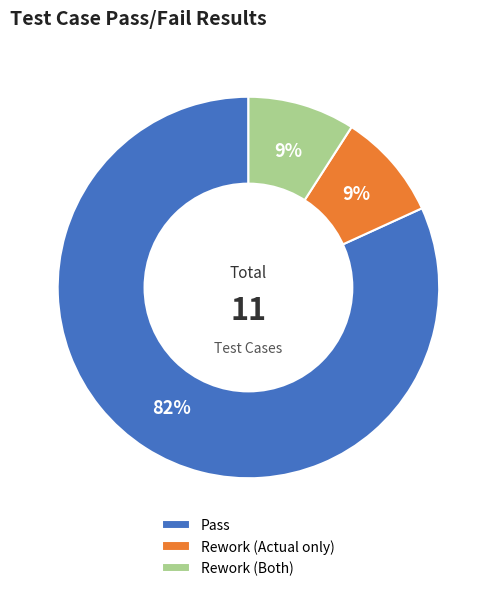

Count the number of slices in the pie.

3